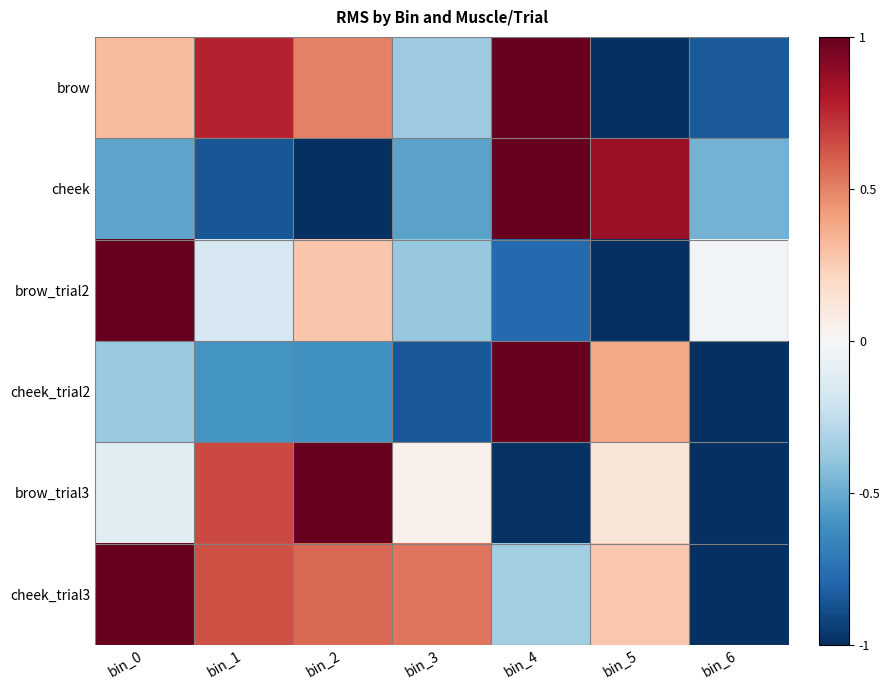

Rank the series at bin_6 from lowest to highest value.

cheek_trial2, brow_trial3, cheek_trial3, brow, cheek, brow_trial2